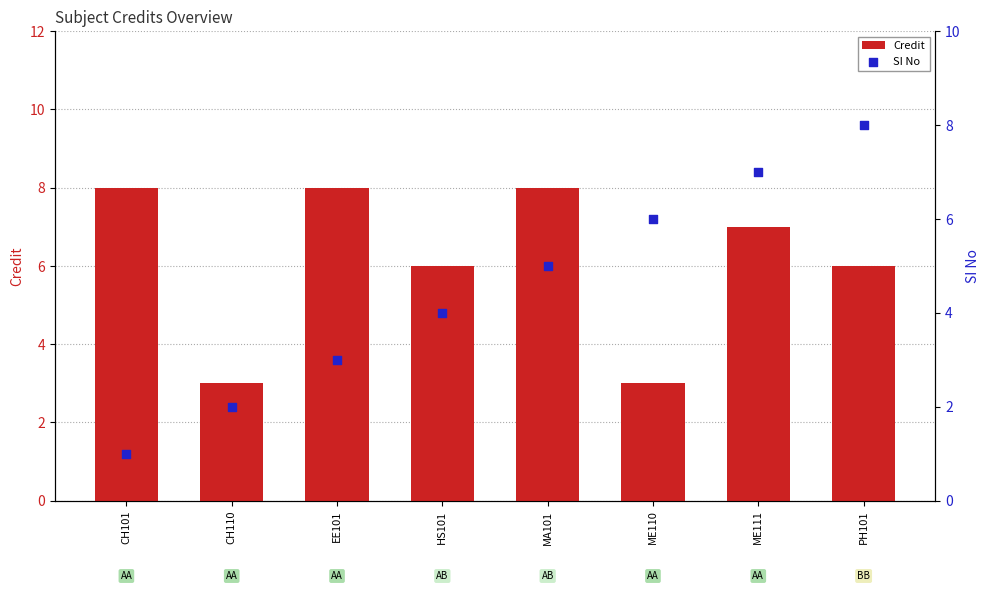

Which series has the widest spread of Y values?

SI No